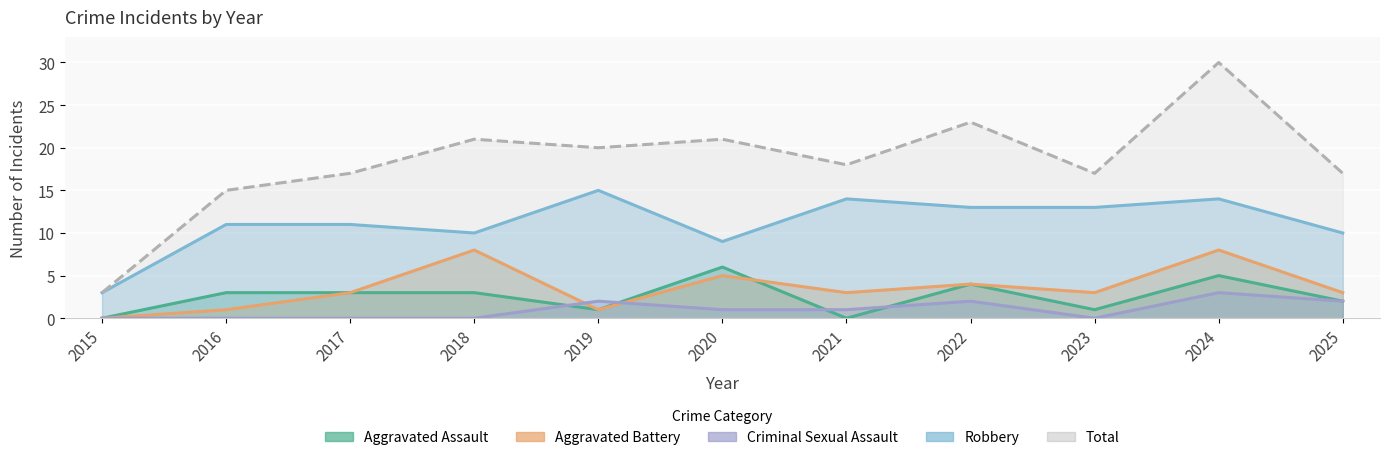

What is the difference between the maximum and minimum values in the Total series?

27